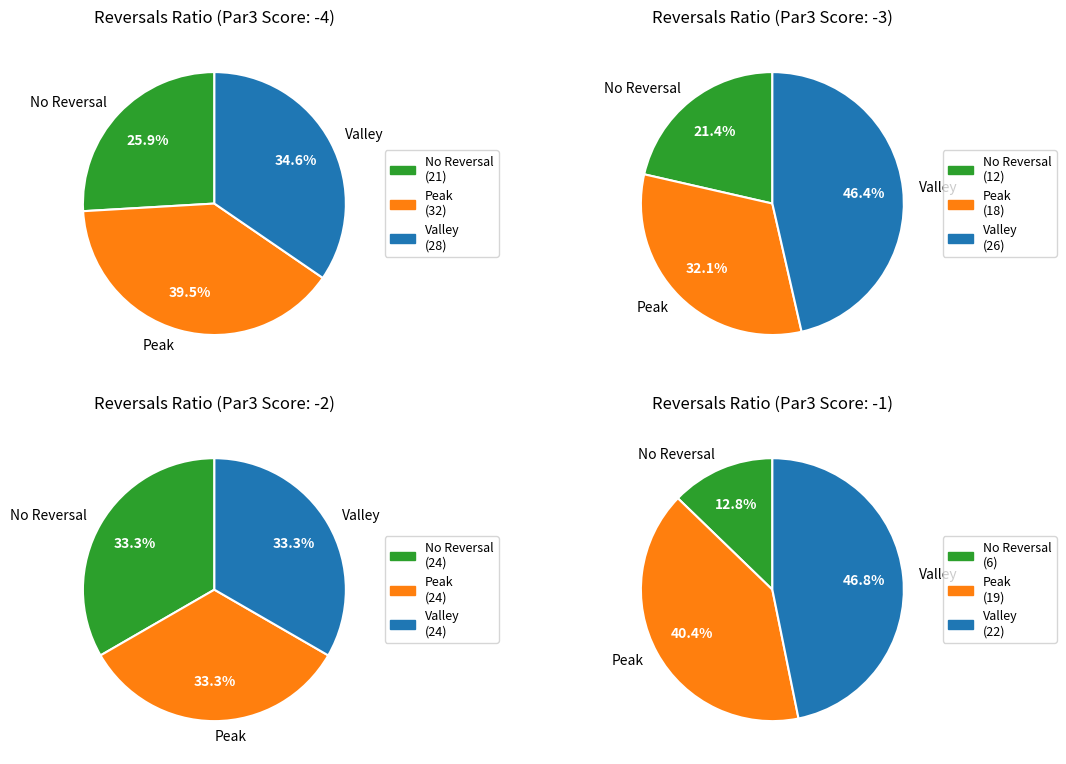

What is the smallest slice in the pie chart?

score_topar_par3 = -1